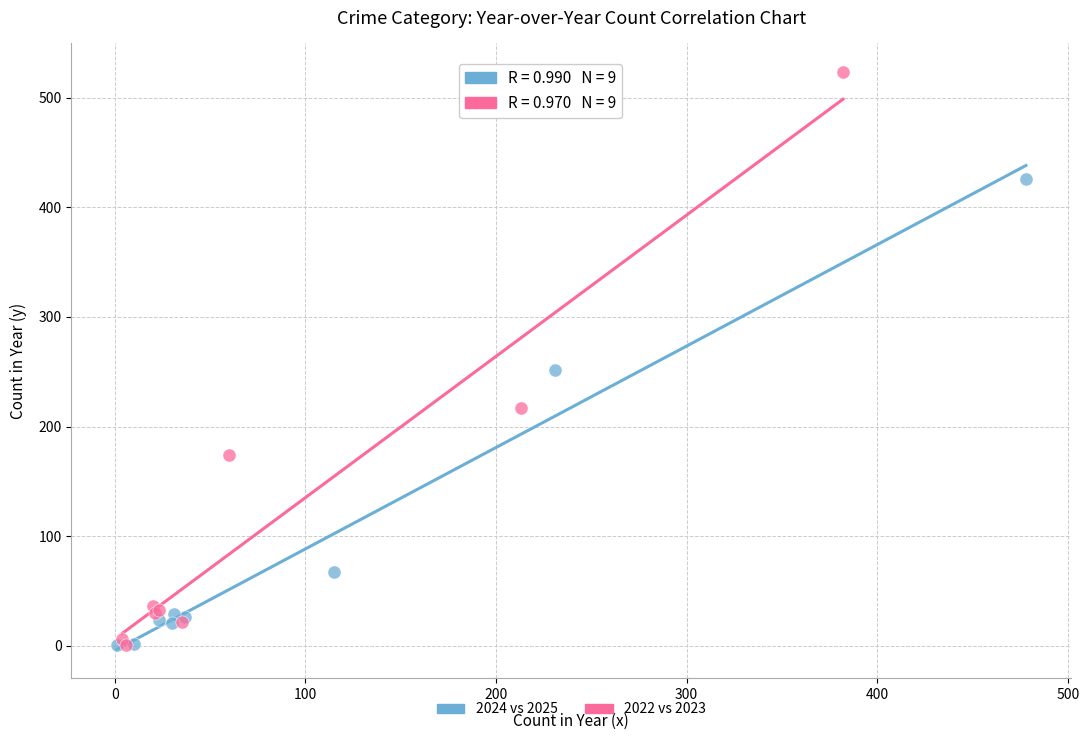

Which series reaches the maximum Y coordinate?

2022 vs 2023